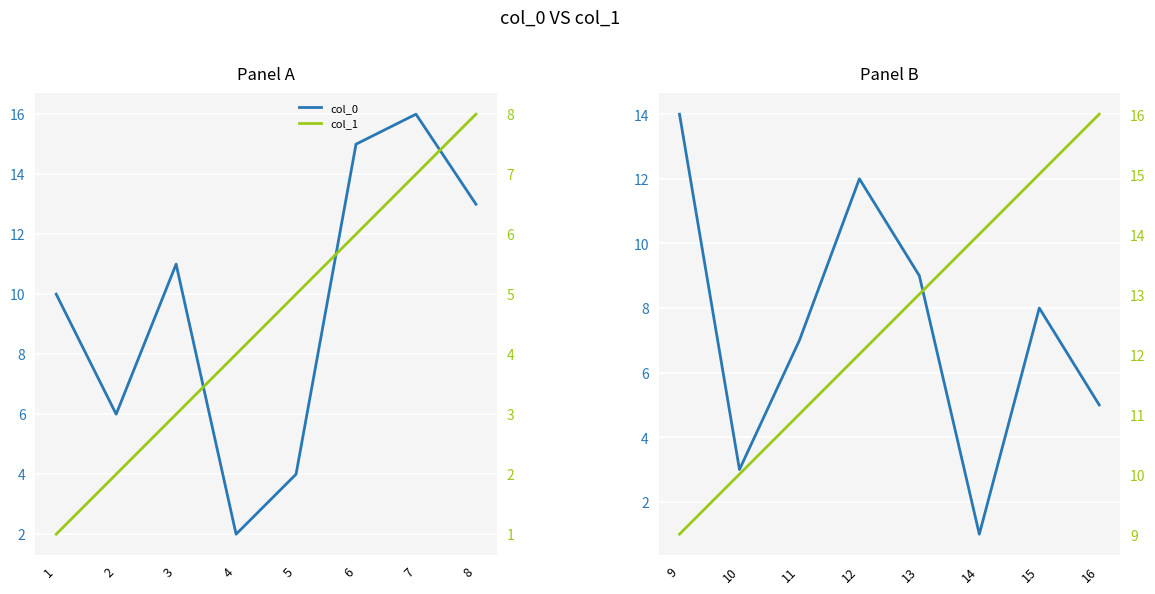

Count the col_0 values in the range 5 to 12.

5